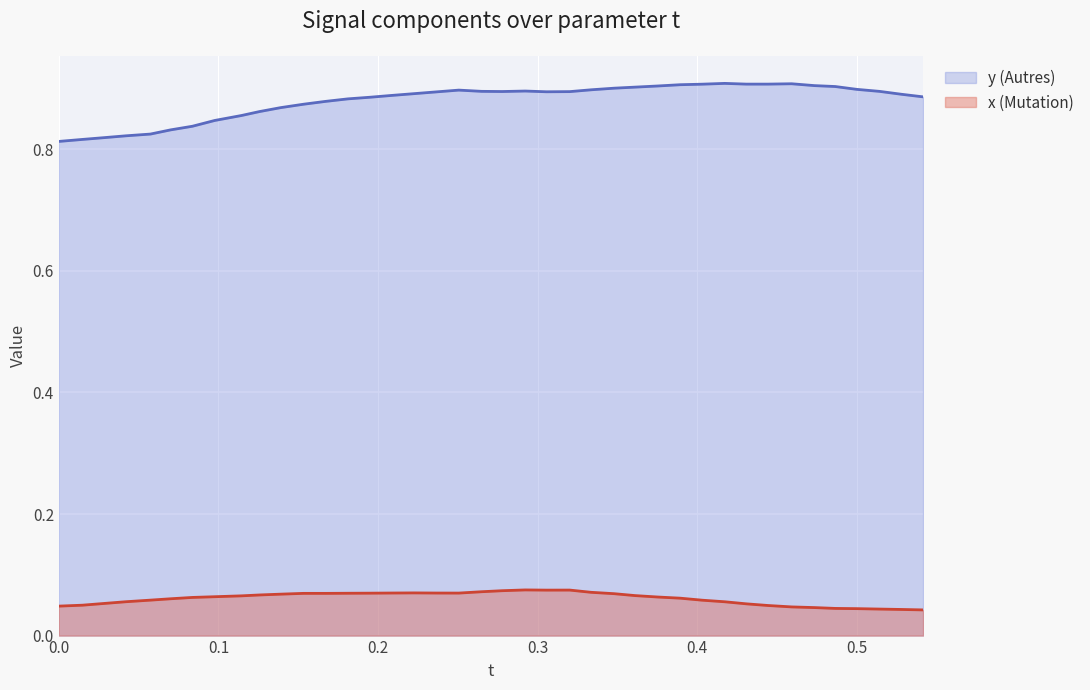

At which label is x (Mutation) closest to 0?

0.5413971